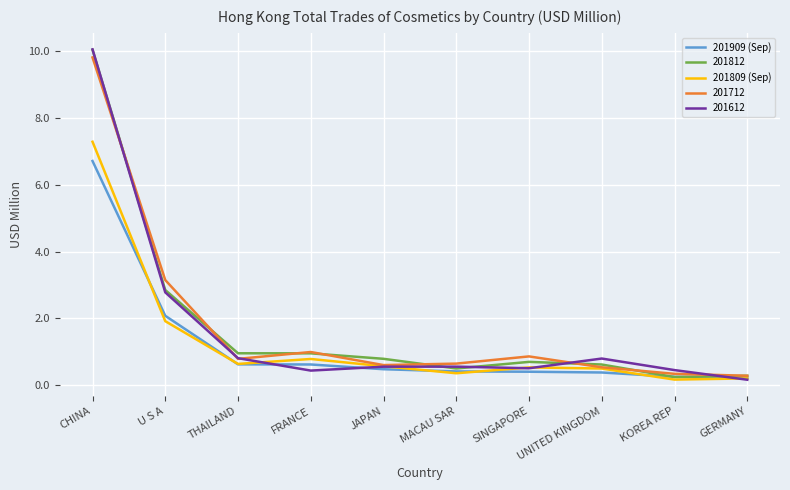

How many lines are shown in the chart?

5